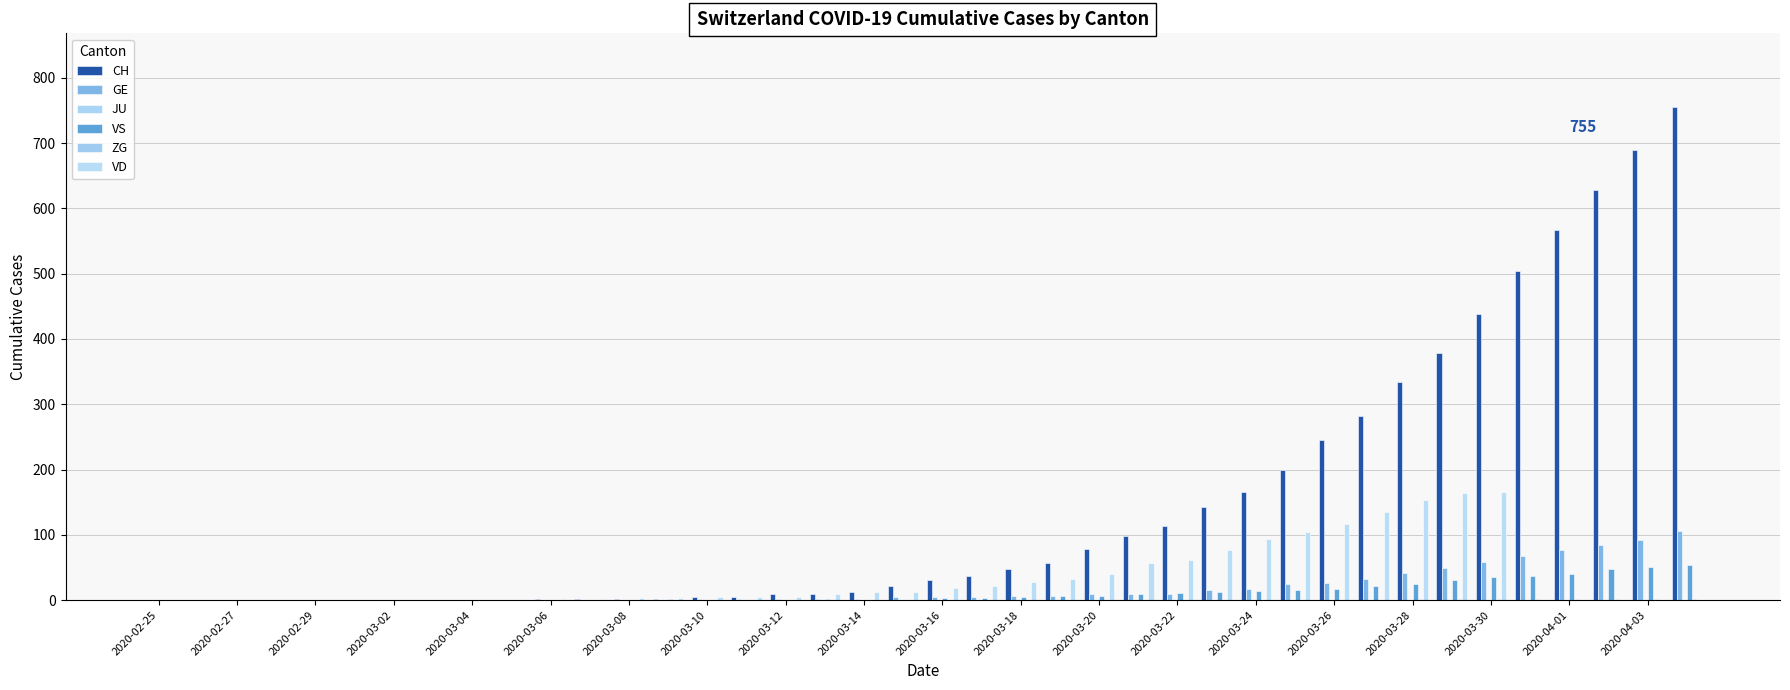

Are the bars horizontal?

No